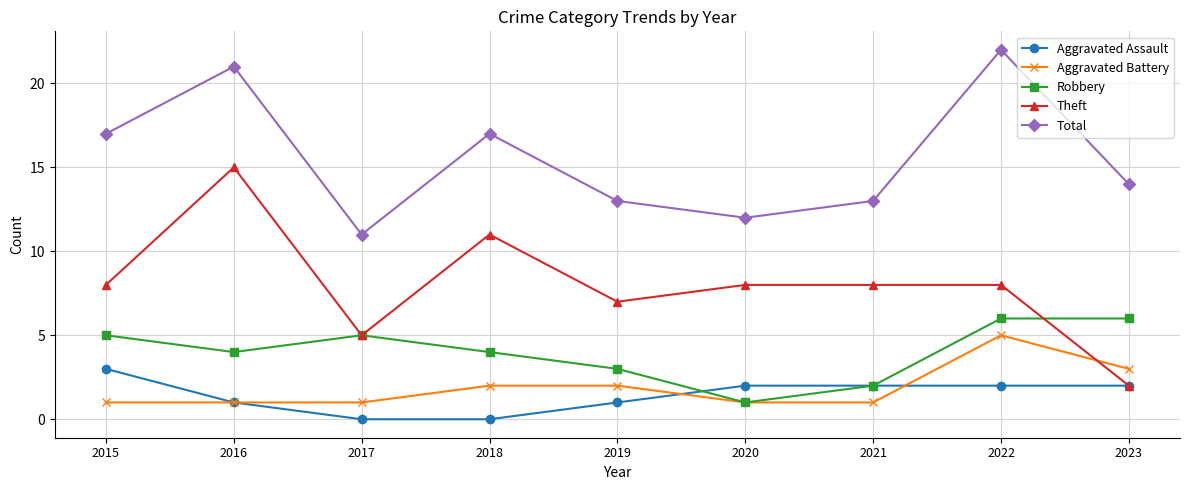

How many categories are shown in the chart?

9